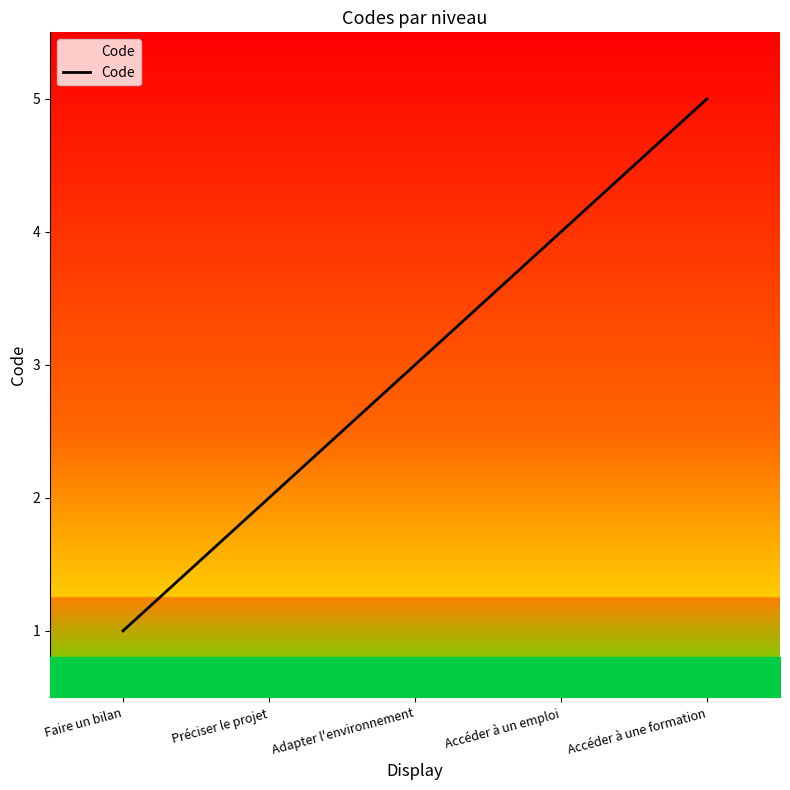

What is the change in value from Faire un bilan to Accéder à une formation?

+4